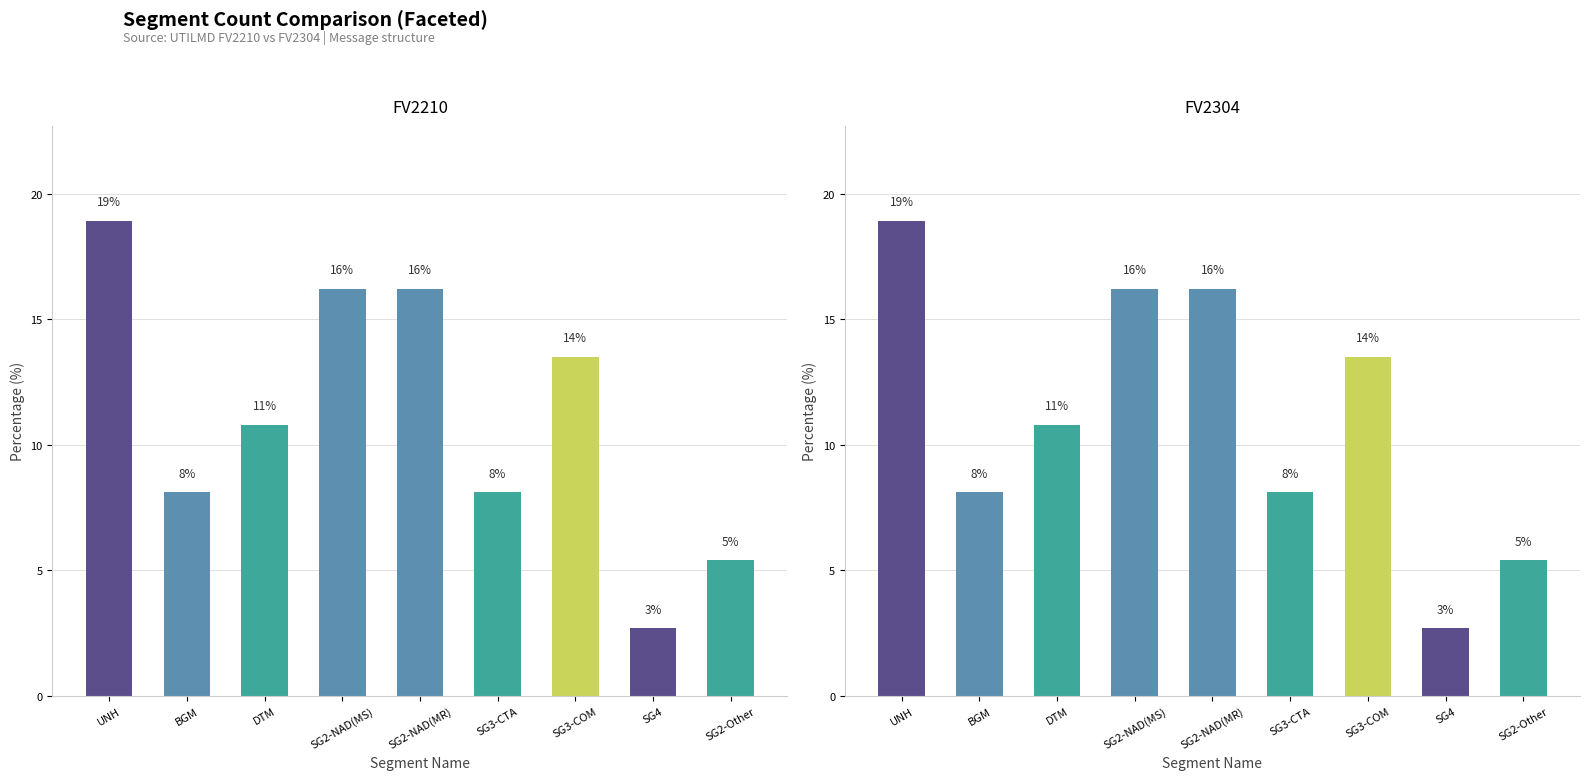

Reading right to left, what are all the values shown in this chart?

FV2210: SG2-Other=5.4	SG4=2.7	SG3-COM=13.5	SG3-CTA=8.1	SG2-NAD(MR)=16.2	SG2-NAD(MS)=16.2	DTM=10.8	BGM=8.1	UNH=18.9
FV2304: SG2-Other=5.4	SG4=2.7	SG3-COM=13.5	SG3-CTA=8.1	SG2-NAD(MR)=16.2	SG2-NAD(MS)=16.2	DTM=10.8	BGM=8.1	UNH=18.9